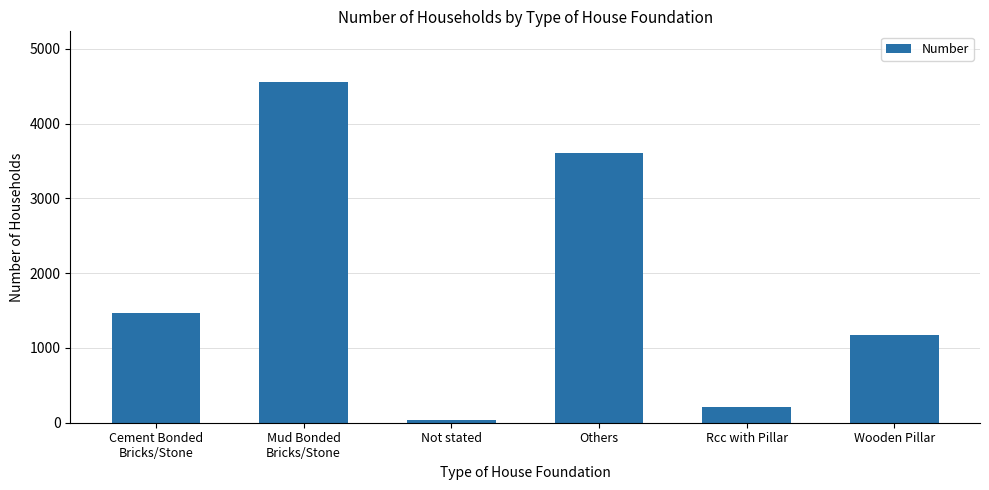

What is the difference between the maximum and minimum values?

4509